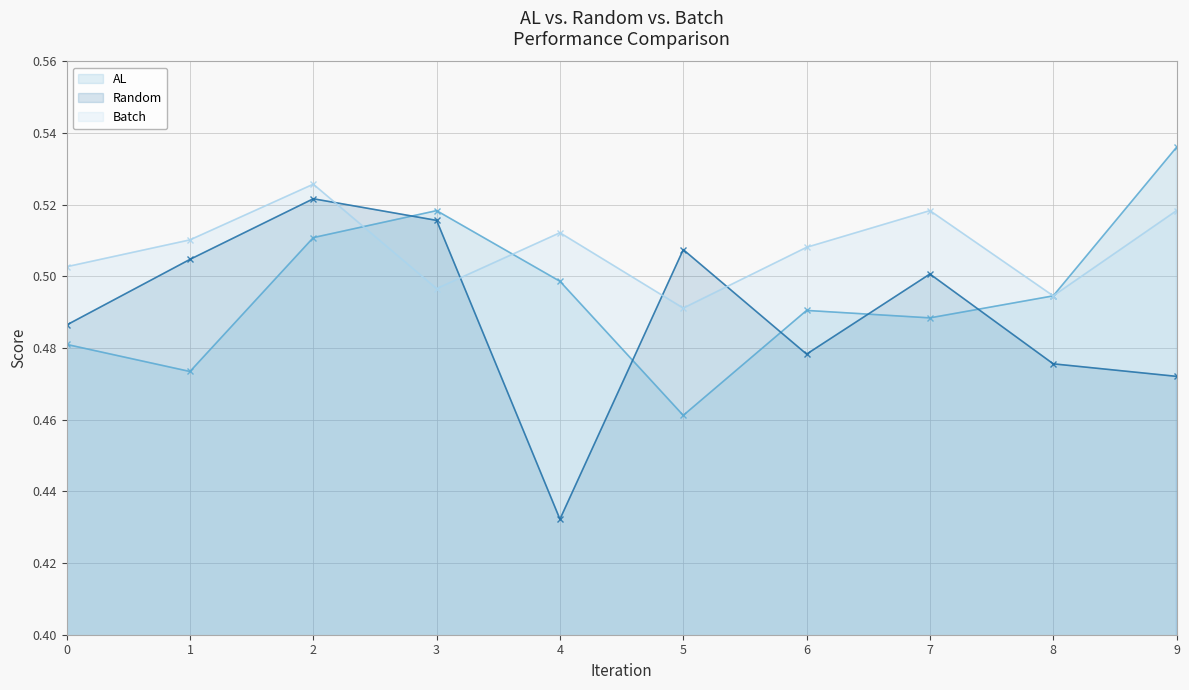

At which category does AL (line) reach its first local valley?

1